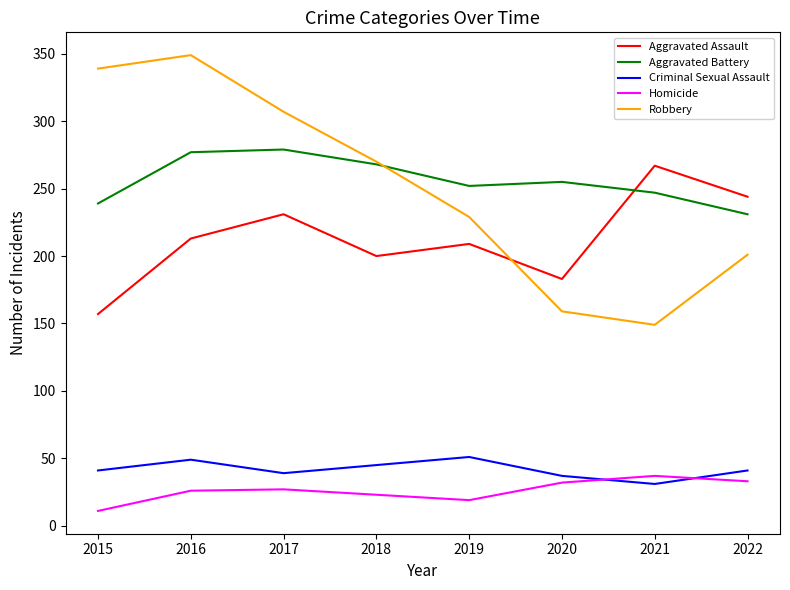

Rank the series by their maximum value, from highest to lowest.

Robbery, Aggravated Battery, Aggravated Assault, Criminal Sexual Assault, Homicide